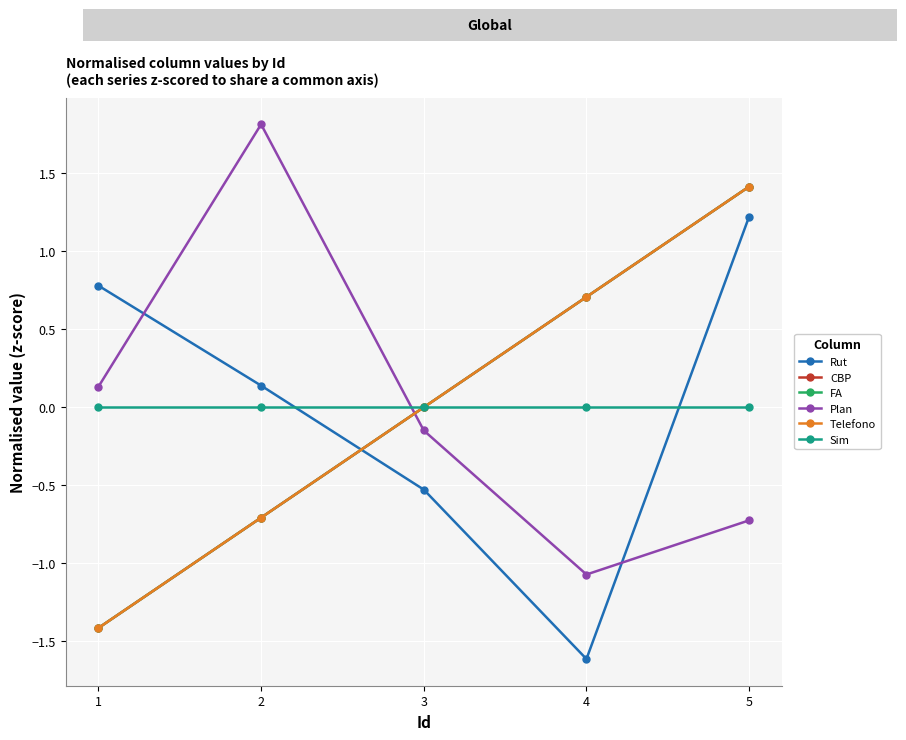

Which series has the largest range (max minus min)?

Plan